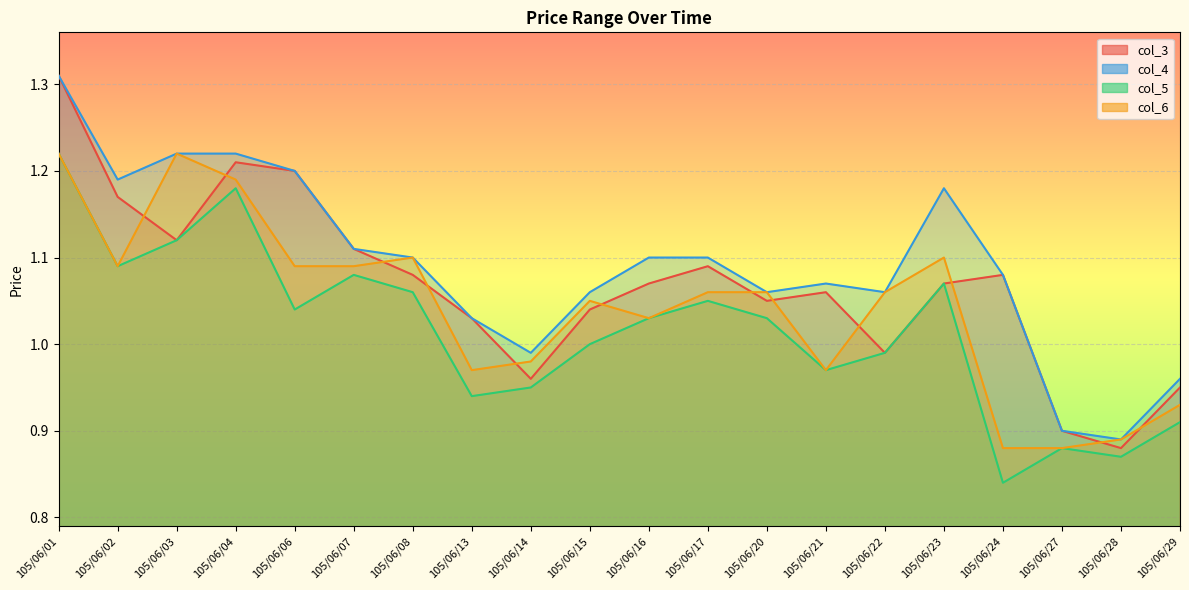

What is the minimum value for col_3?

0.9